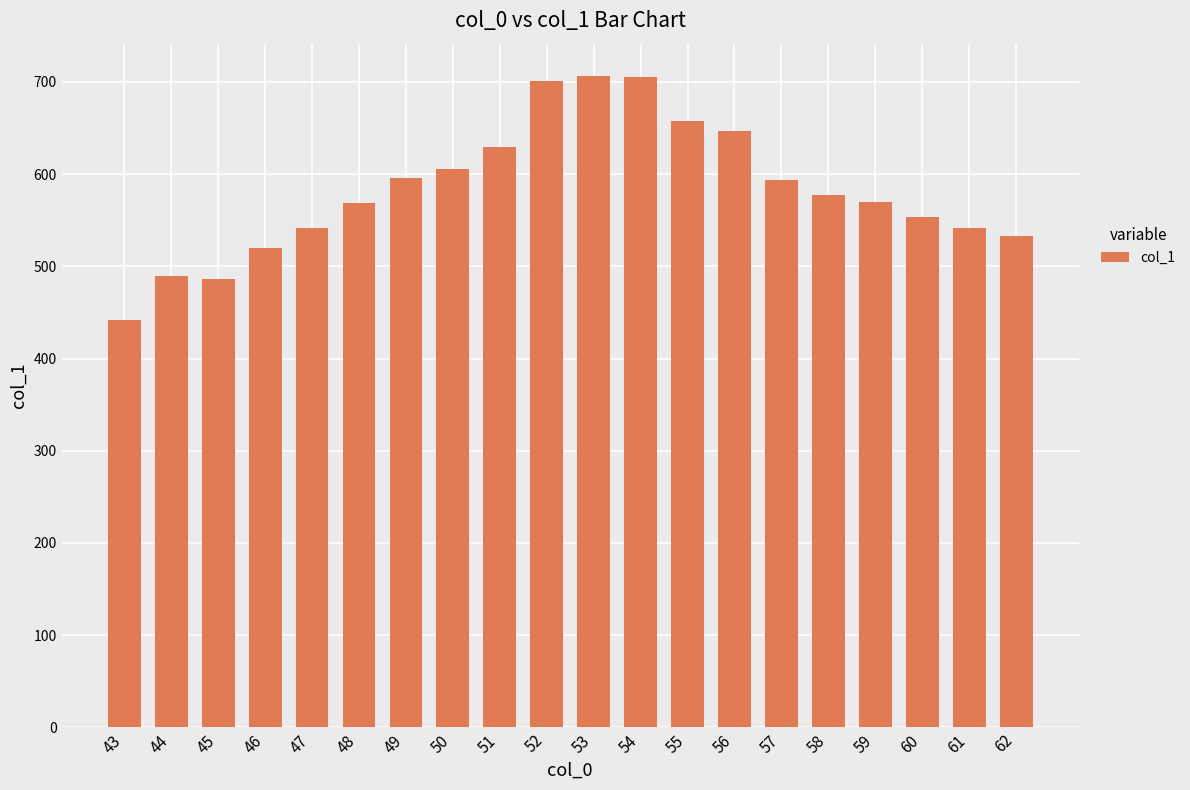

What is the difference between the values at 54 and 45?

218.7